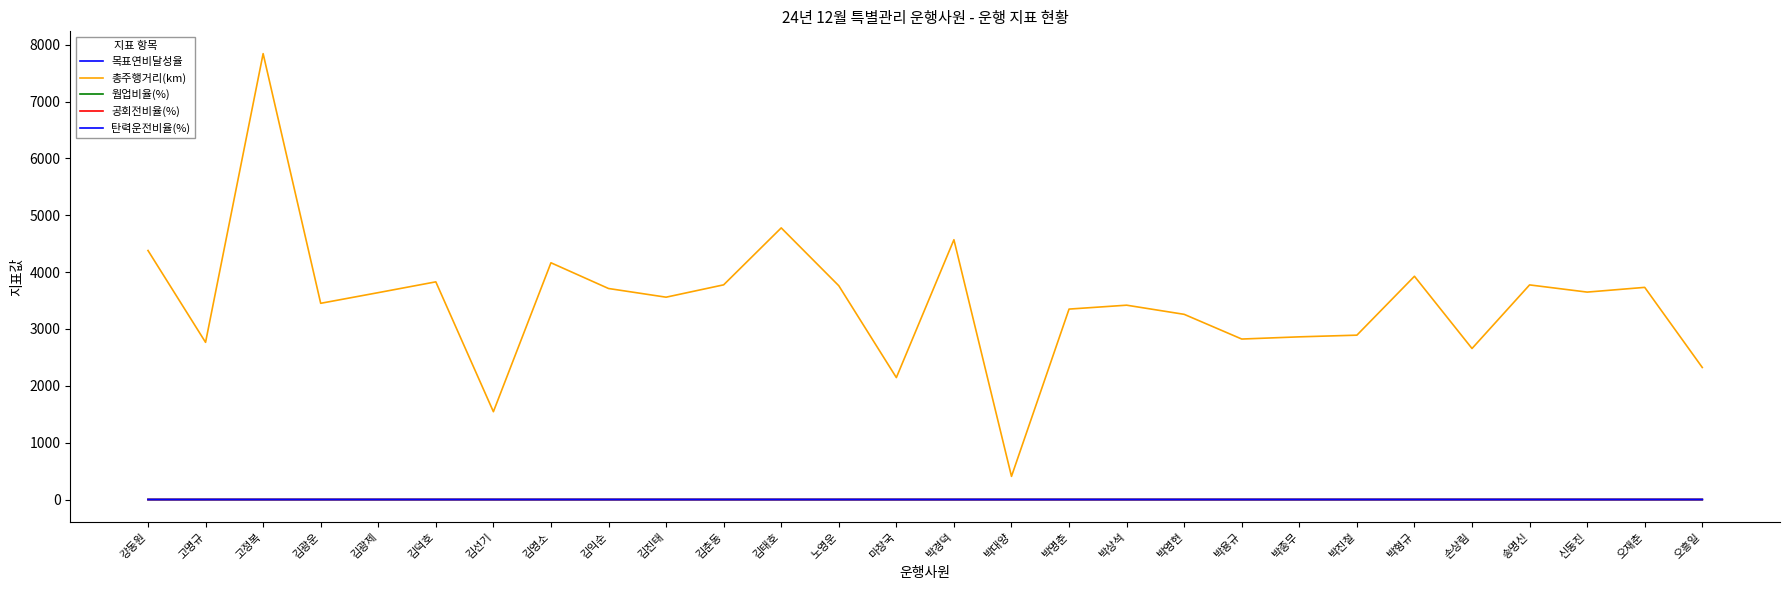

At which category is the sum across all series the highest?

고정복